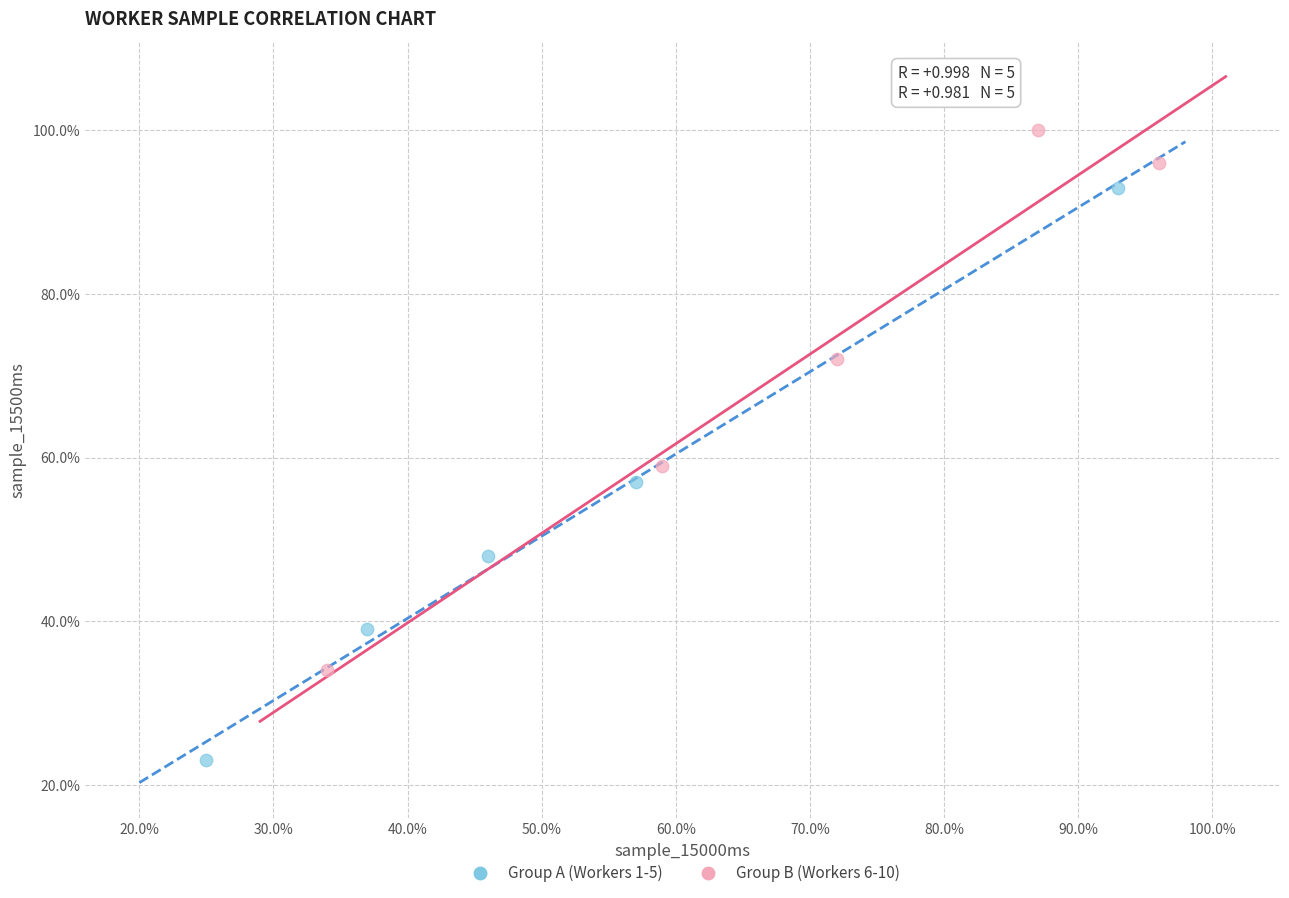

Which series reaches the minimum Y coordinate?

Group A (Workers 1-5)